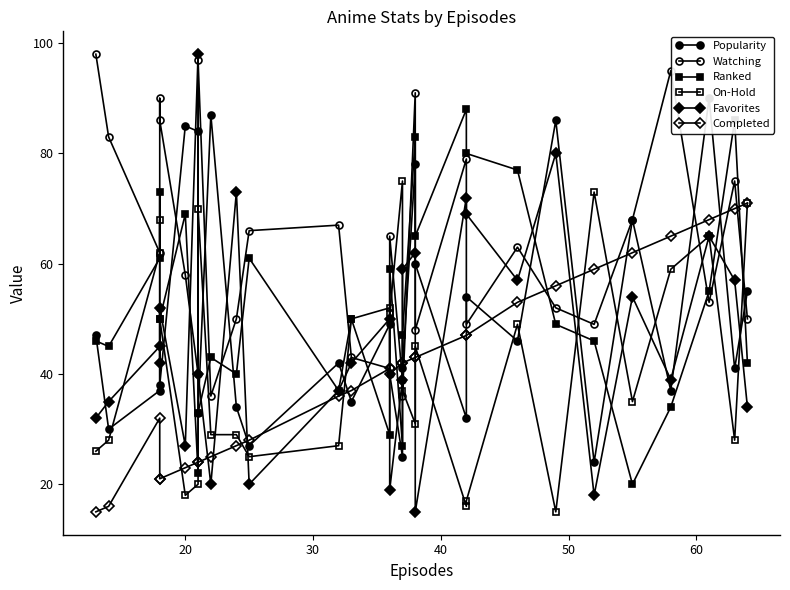

After their last crossing, which series has the higher values: Popularity or Completed?

Completed